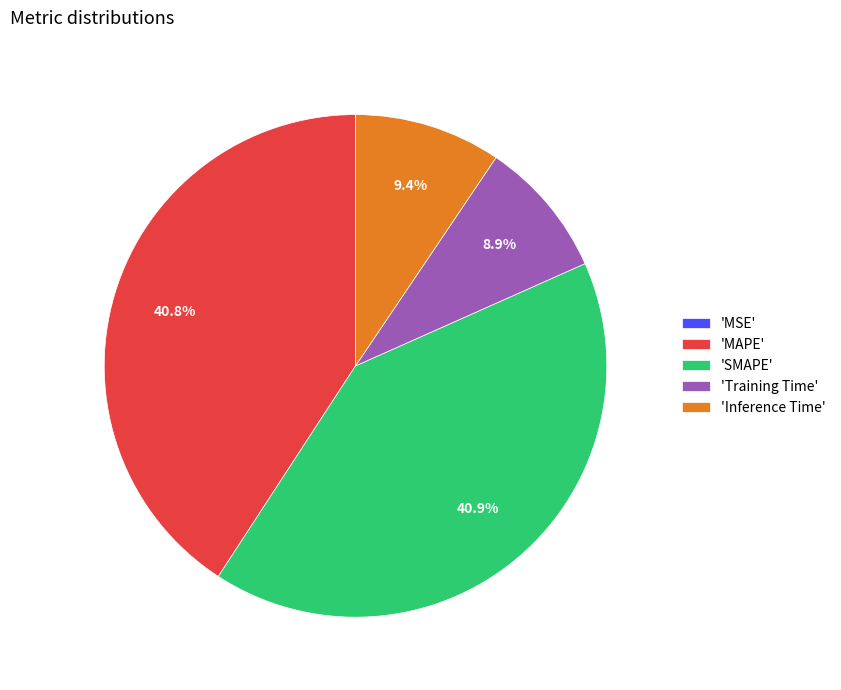

Between 'MAPE' and 'Training Time', which is larger?

'MAPE'